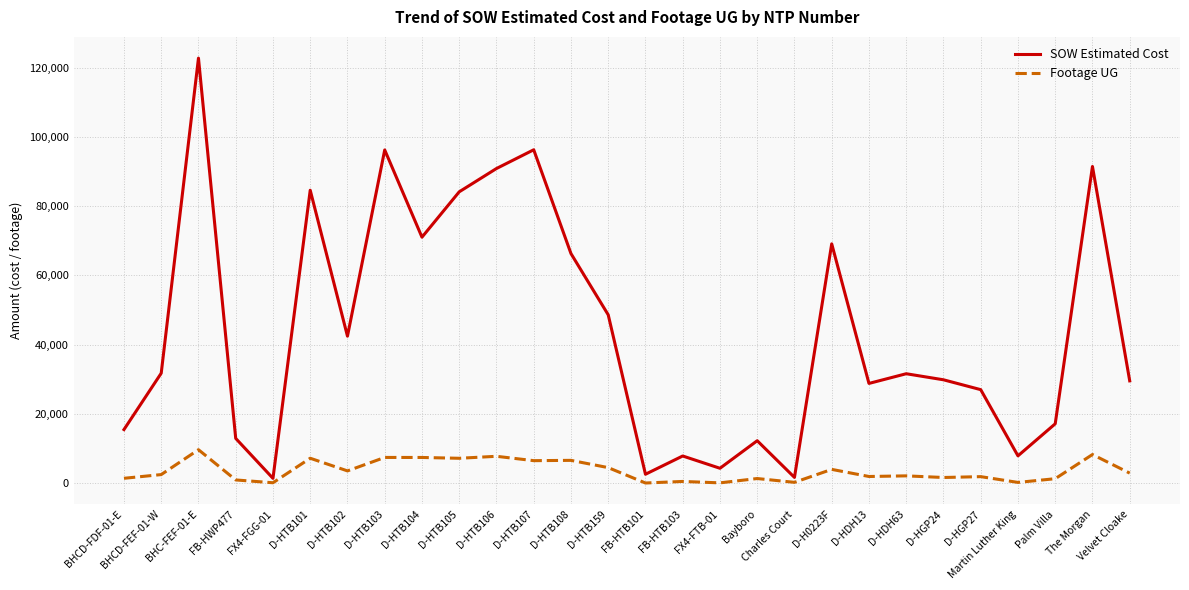

At which label is SOW Estimated Cost closest to 62029?

D-HTB108